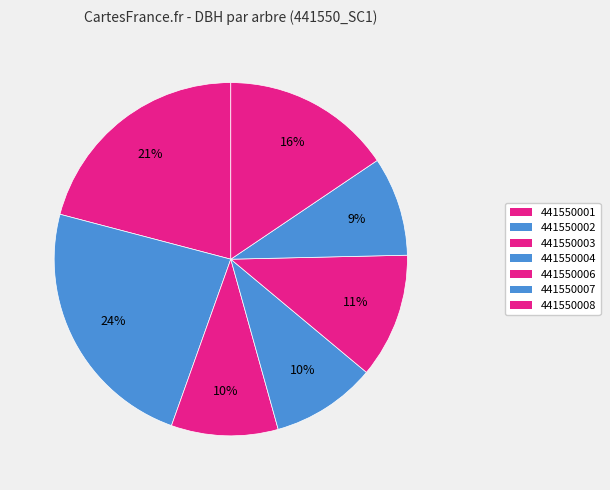

True or false: 441550008 accounts for 16% of the total.

True